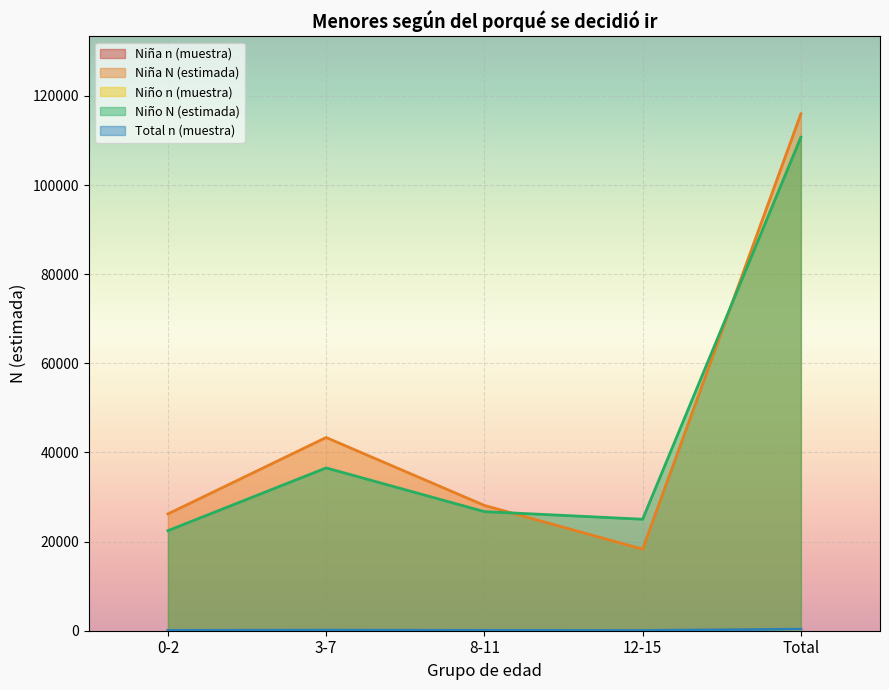

The Total n (muestra) series shows 130 at 0-2. True or false?

False